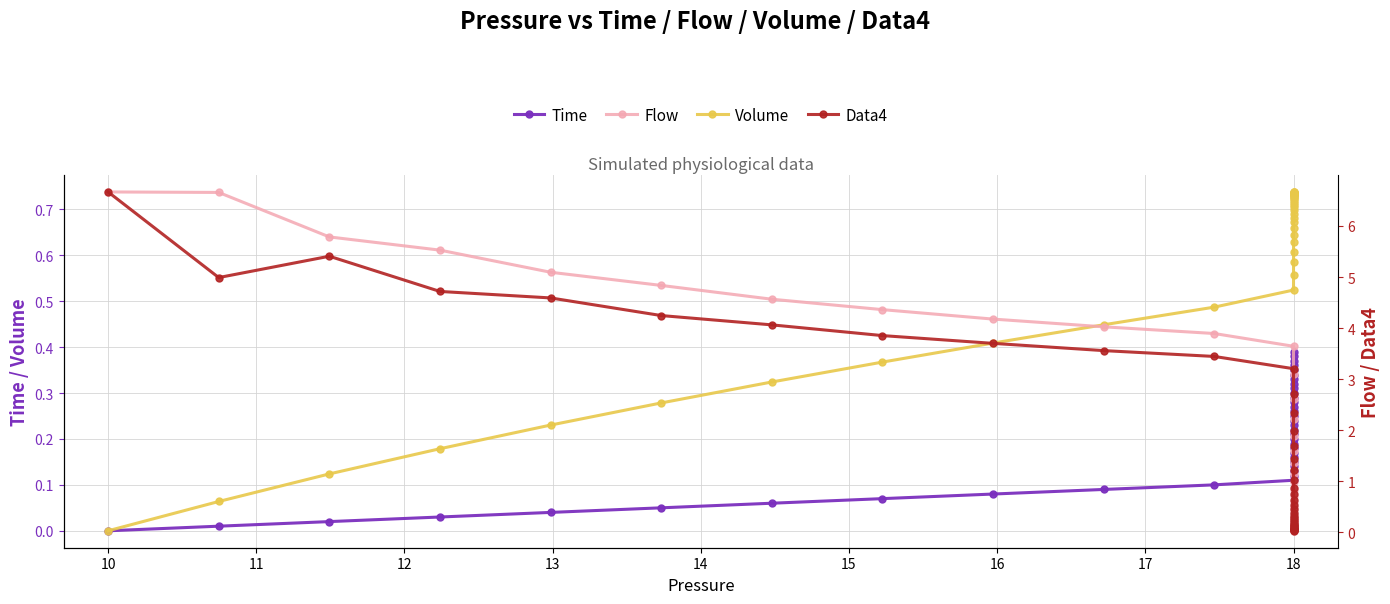

What is the maximum value shown in the chart?

6.7